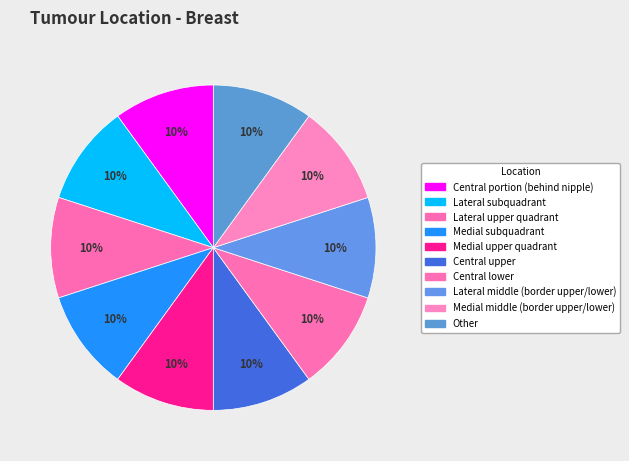

Count the number of slices in the pie.

10